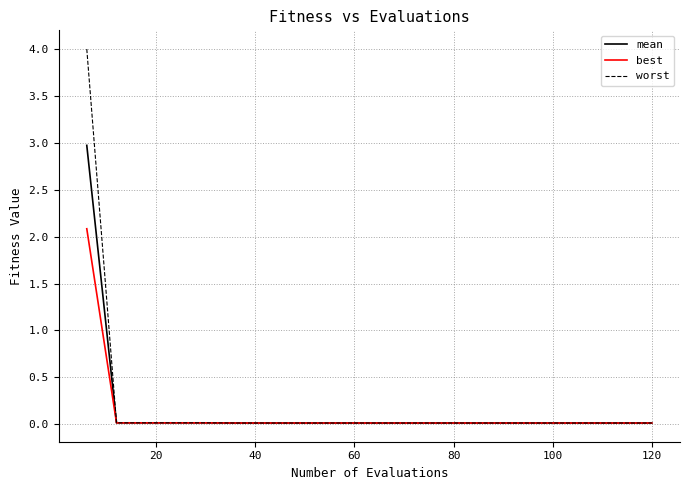

Which series has the largest range (max minus min)?

worst